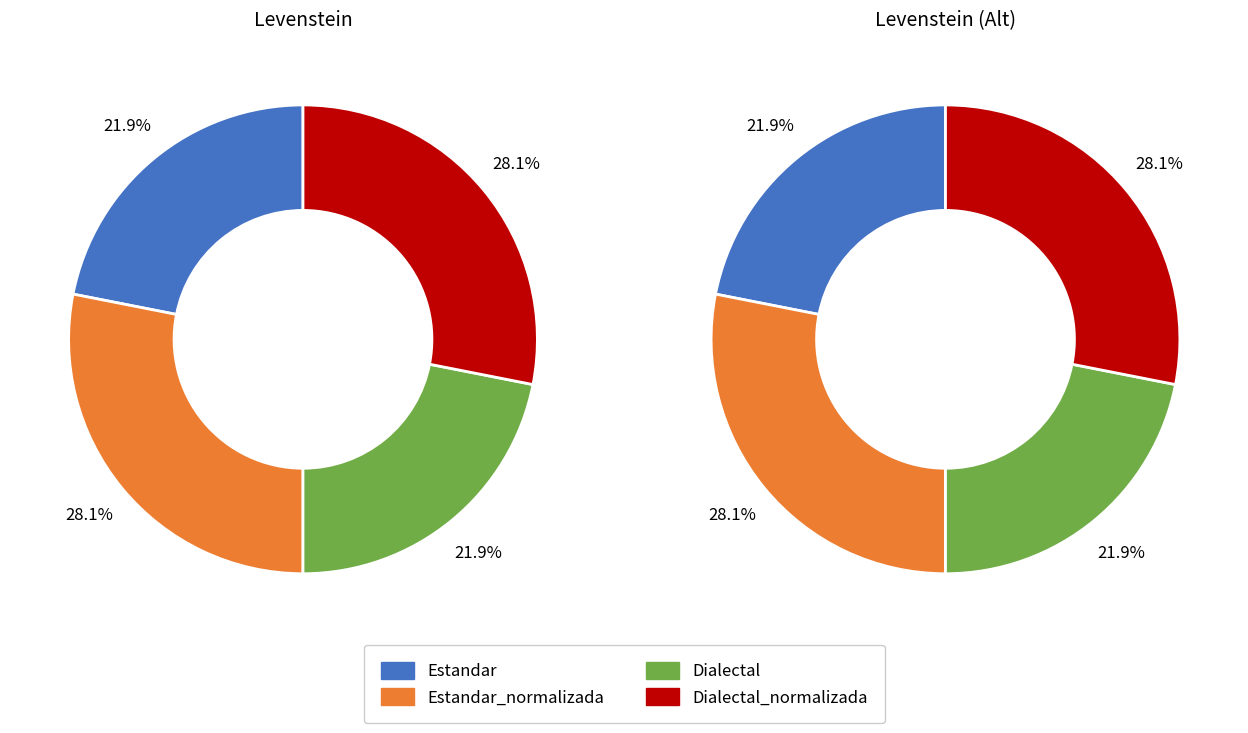

To the nearest percent, what is the difference between the largest and smallest slice percentages?

6%